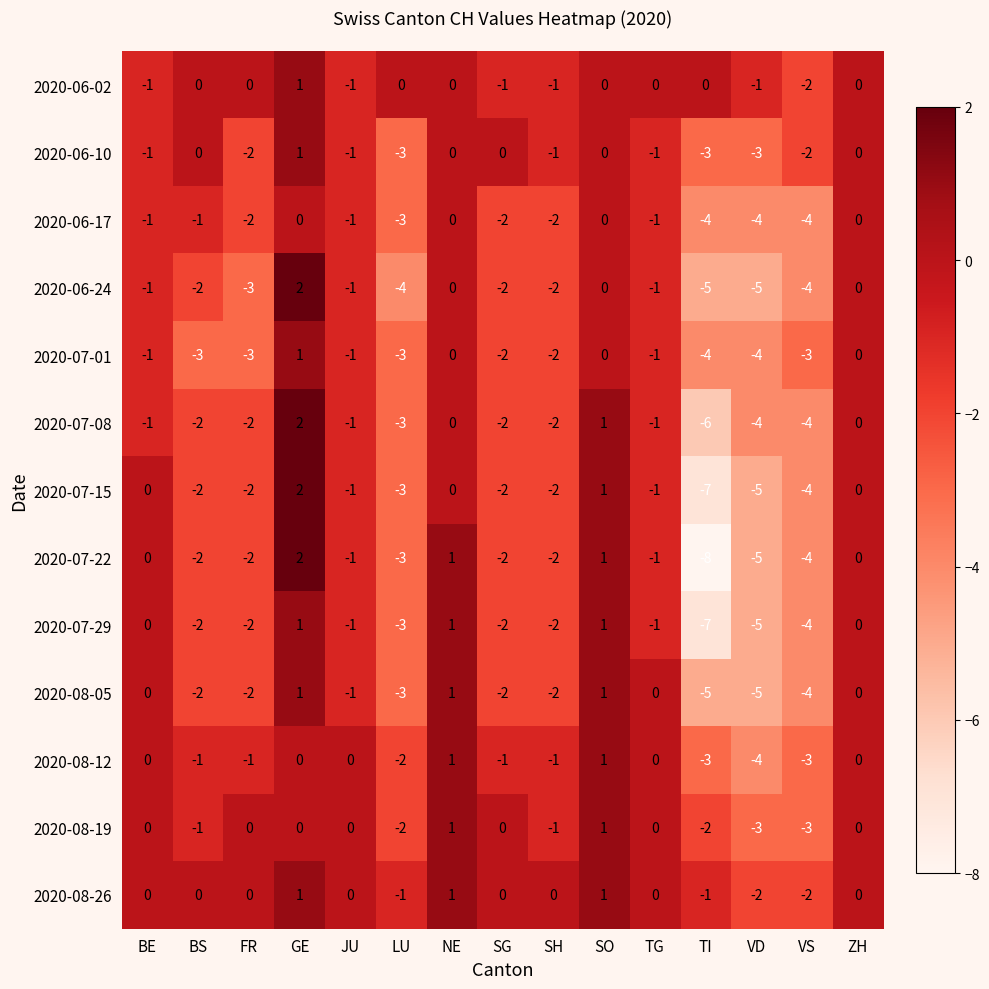

Which series has the largest total across all categories?

2020-08-26